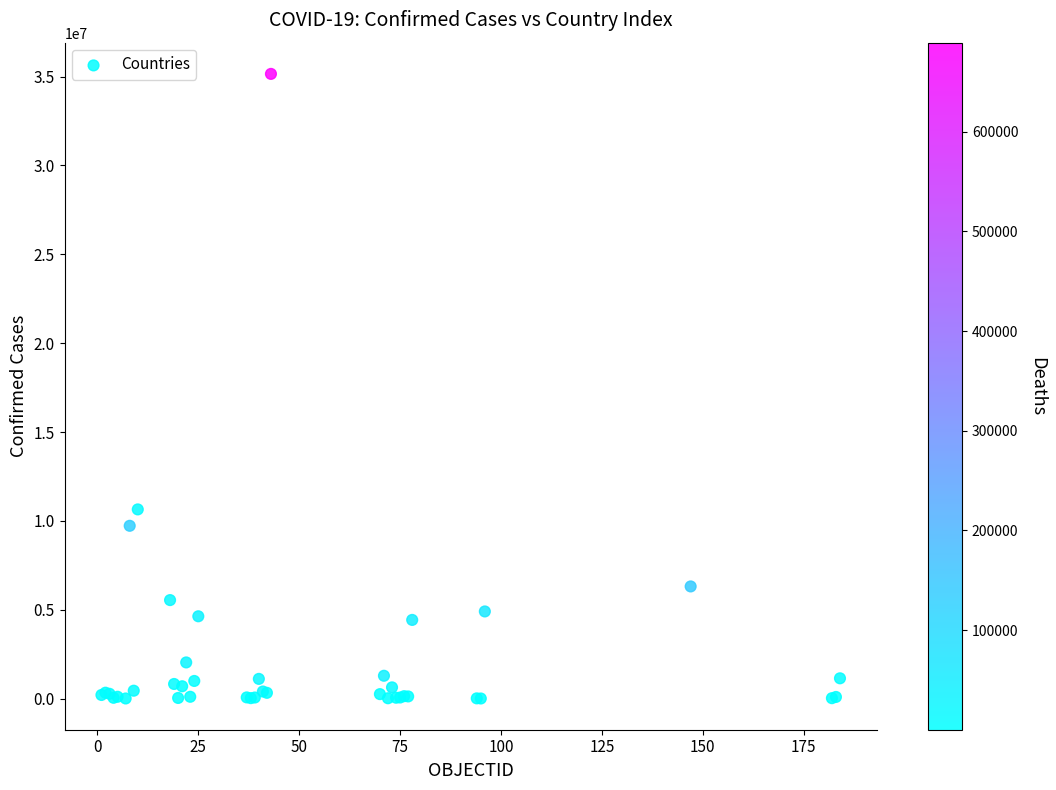

What Y value in the scatter plot is closest to 17578572?

10646596